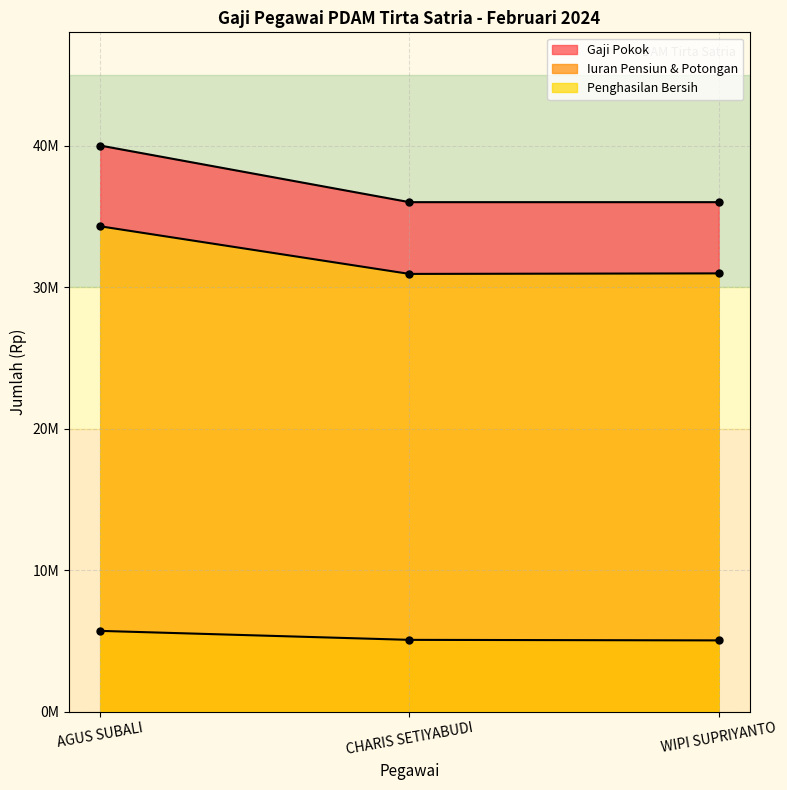

Does the chart display data point markers on the line(s)?

Yes